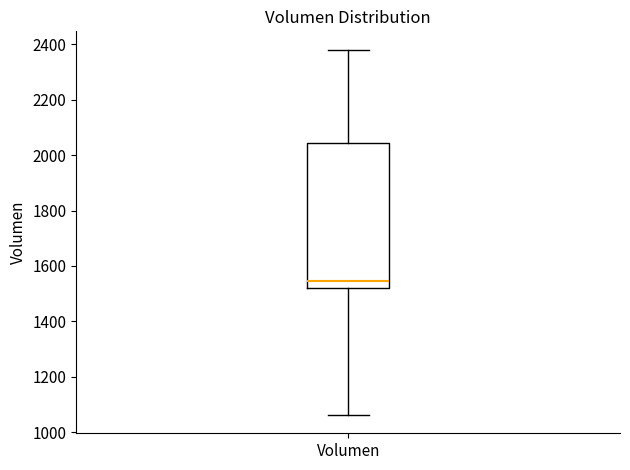

Read this box plot against the y-axis: the position of the median line, the range covered by the box, and the ends of both whiskers. The values are not printed on the chart, so give them approximately, as read against the axis.

median 1540, box 1520 to 2040, whiskers 1060 to 2380